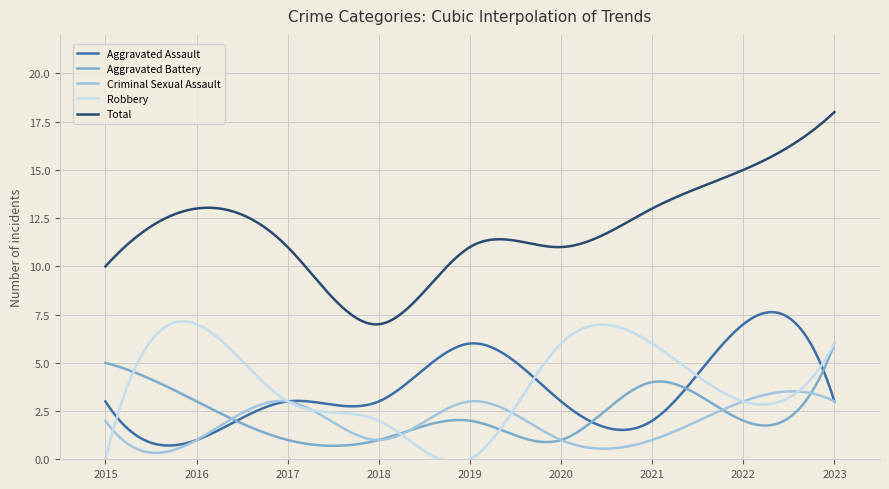

What is the maximum value shown in the chart?

18.0